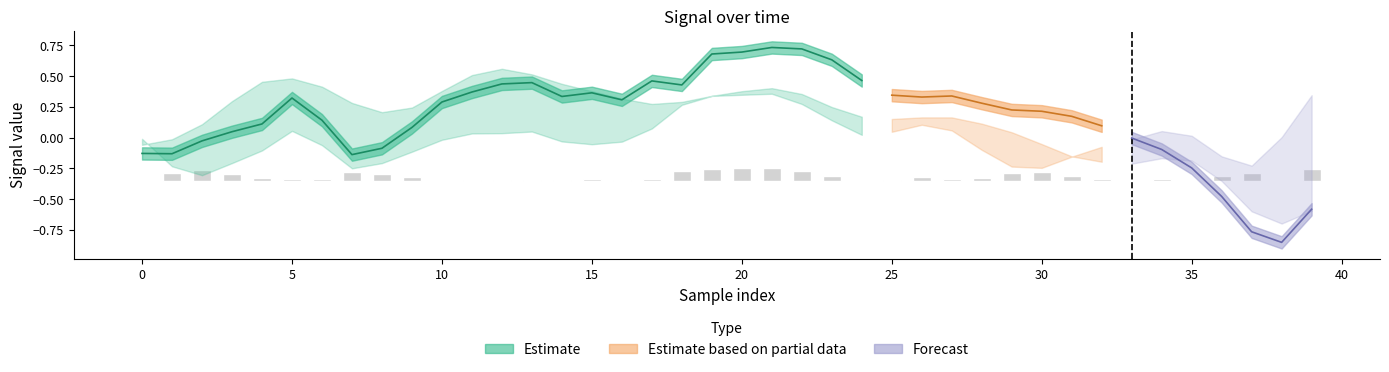

Which label corresponds to the smallest value in the chart?

38